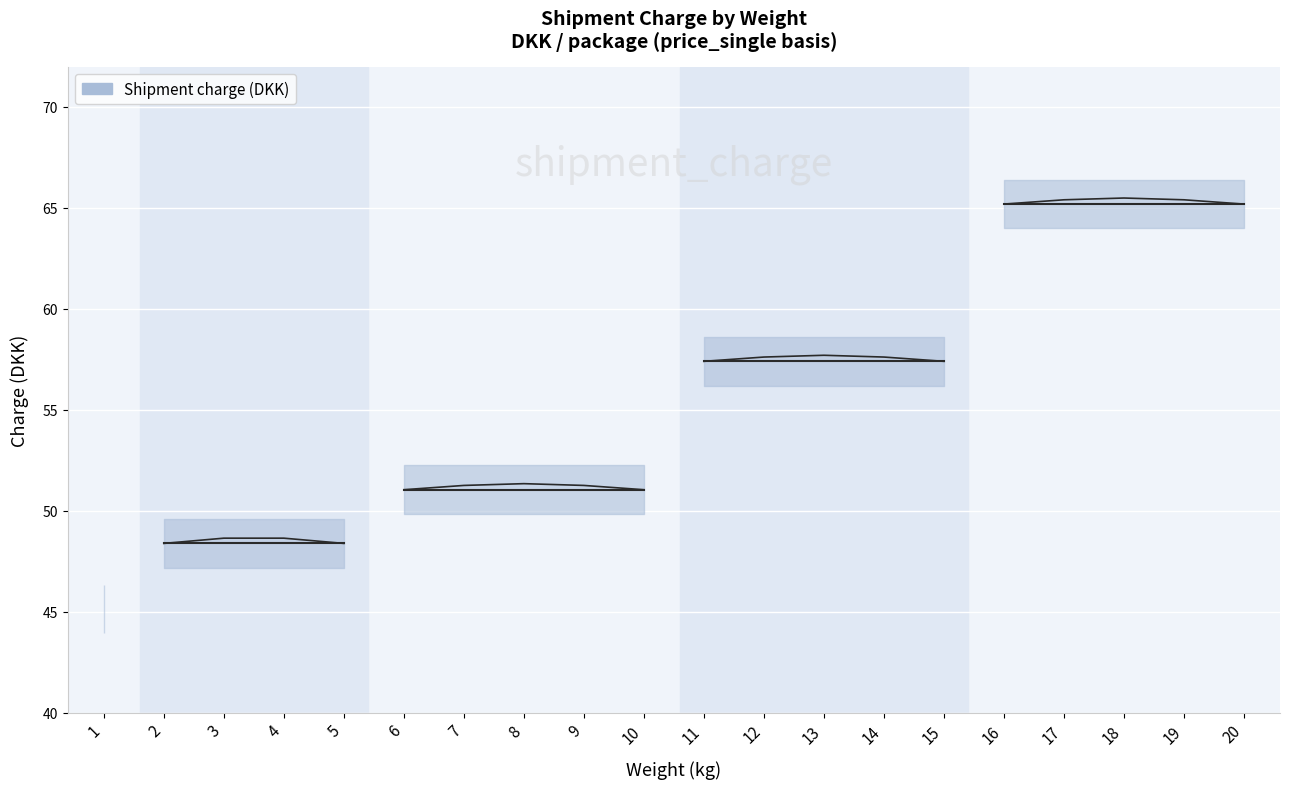

Reading left to right, extract all data points from this chart.

45.1	48.4	48.4	48.4	48.4	51.0	51.0	51.0	51.0	51.0	57.4	57.4	57.4	57.4	57.4	65.2	65.2	65.2	65.2	65.2